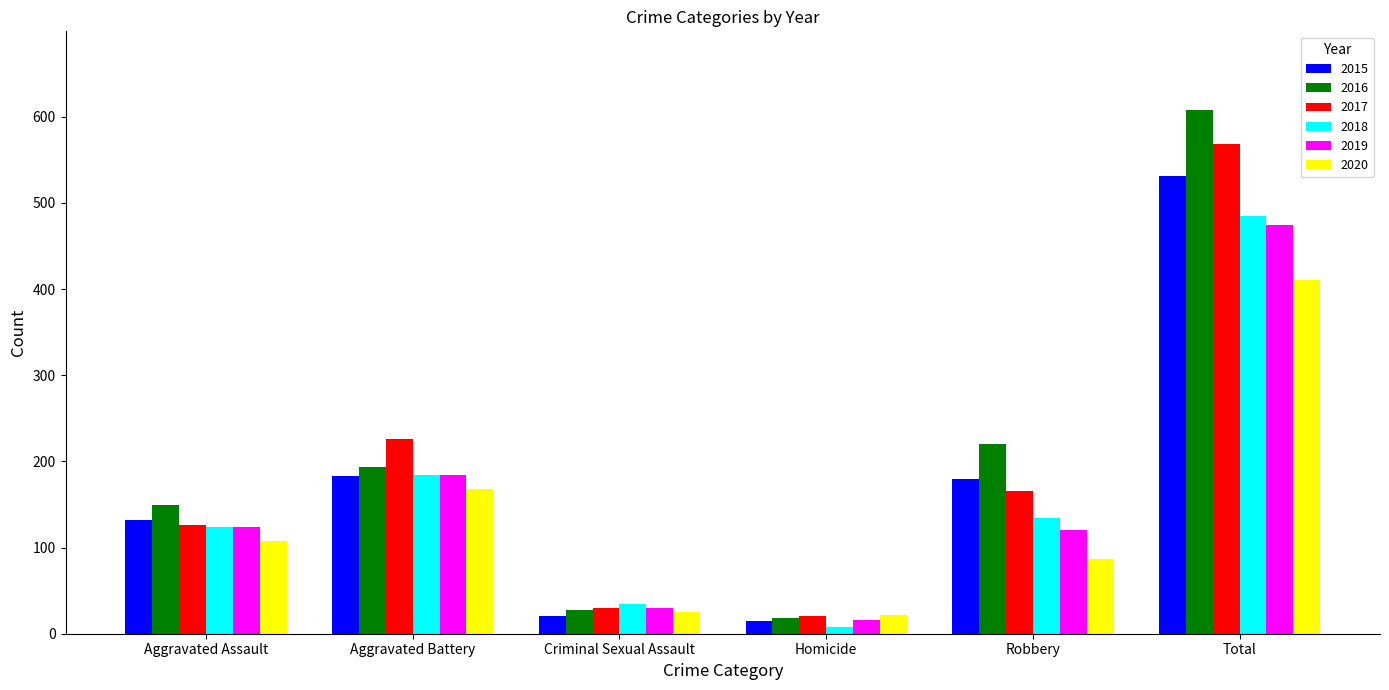

How many distinct data groups are displayed?

6